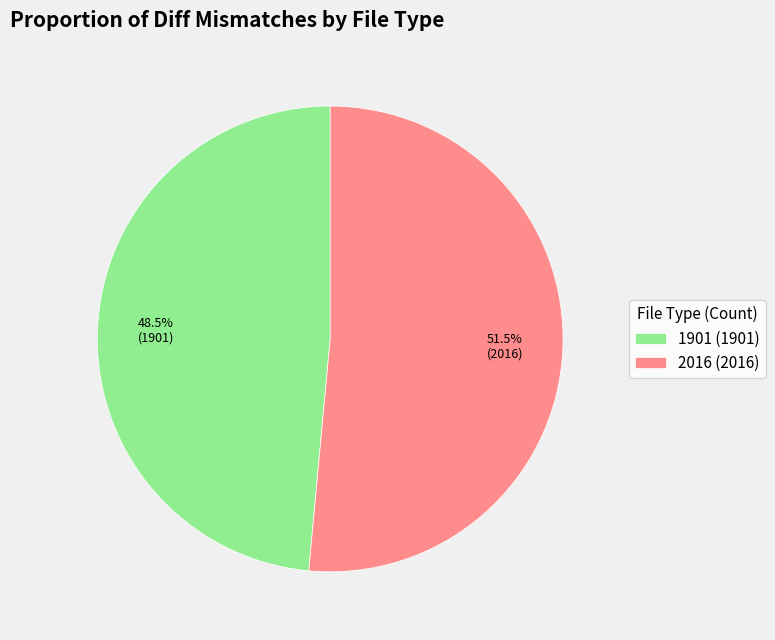

What portion of the pie excludes 1901 (1901)?

51.5%